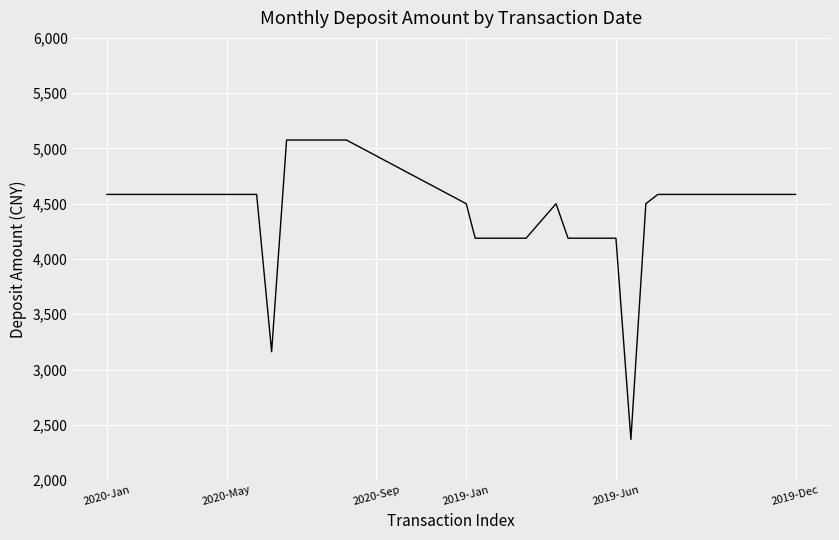

What is the maximum value shown in the chart?

5076